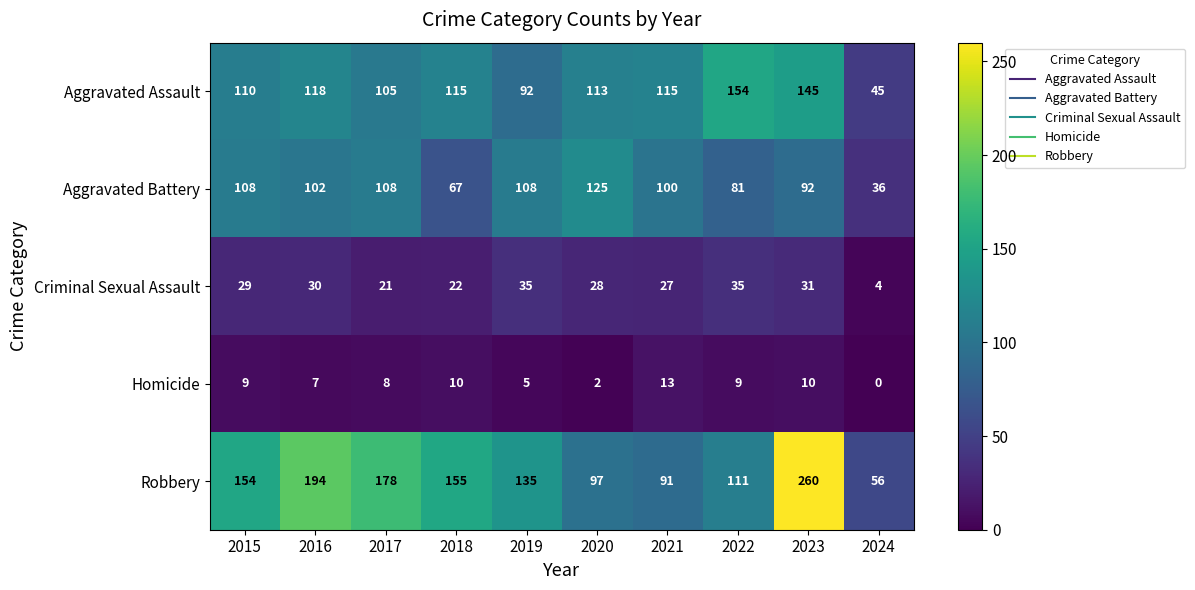

Which series has the largest total across all categories?

Robbery